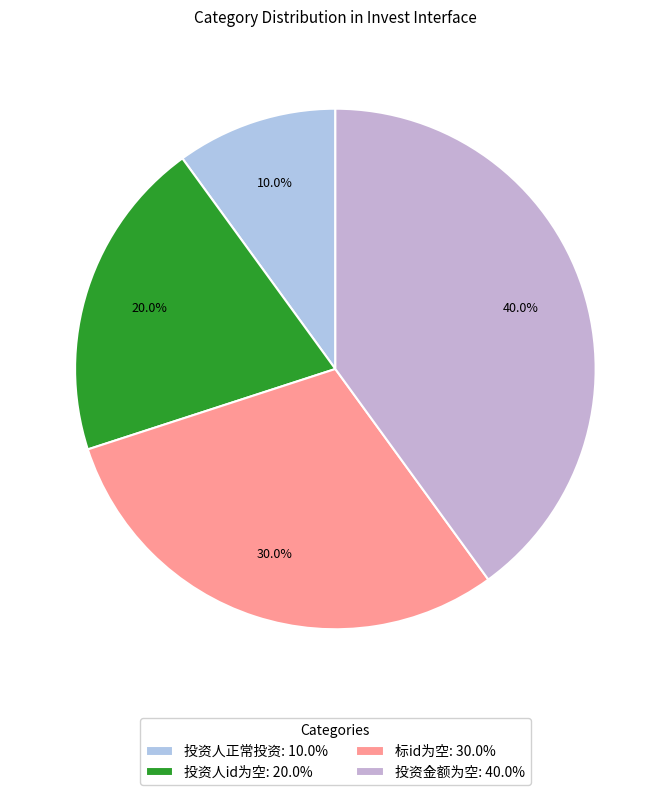

How many segments does this pie chart have?

4